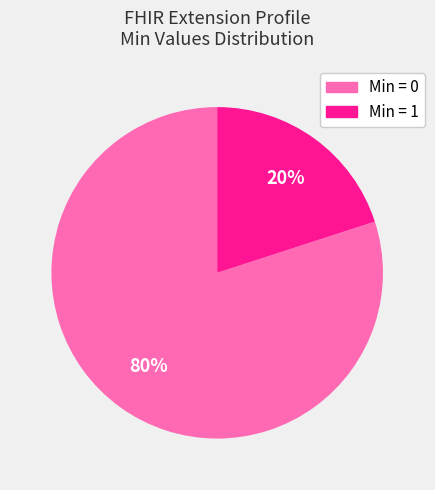

To the nearest percent, what is the average slice percentage?

50%